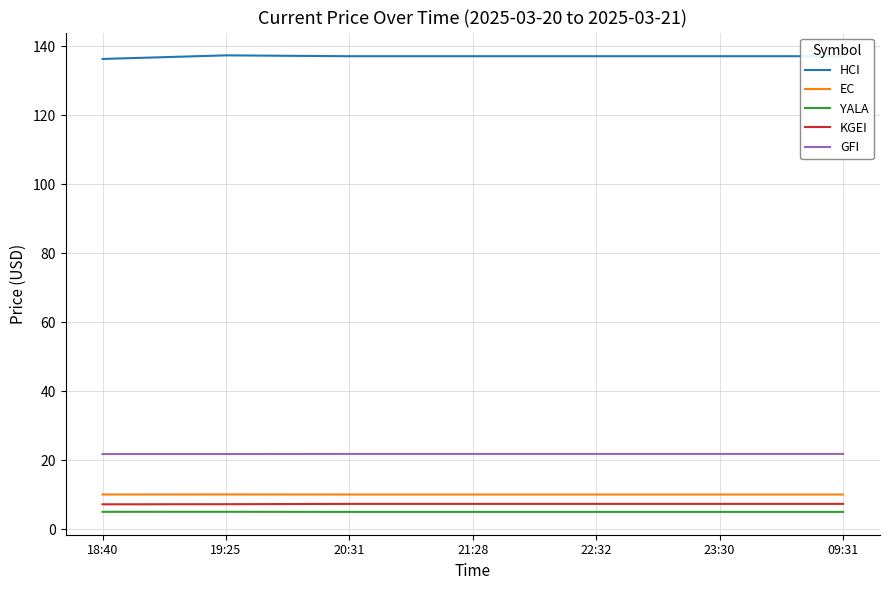

Is the value of EC at 22:32 greater than the value of YALA at 23:30?

Yes